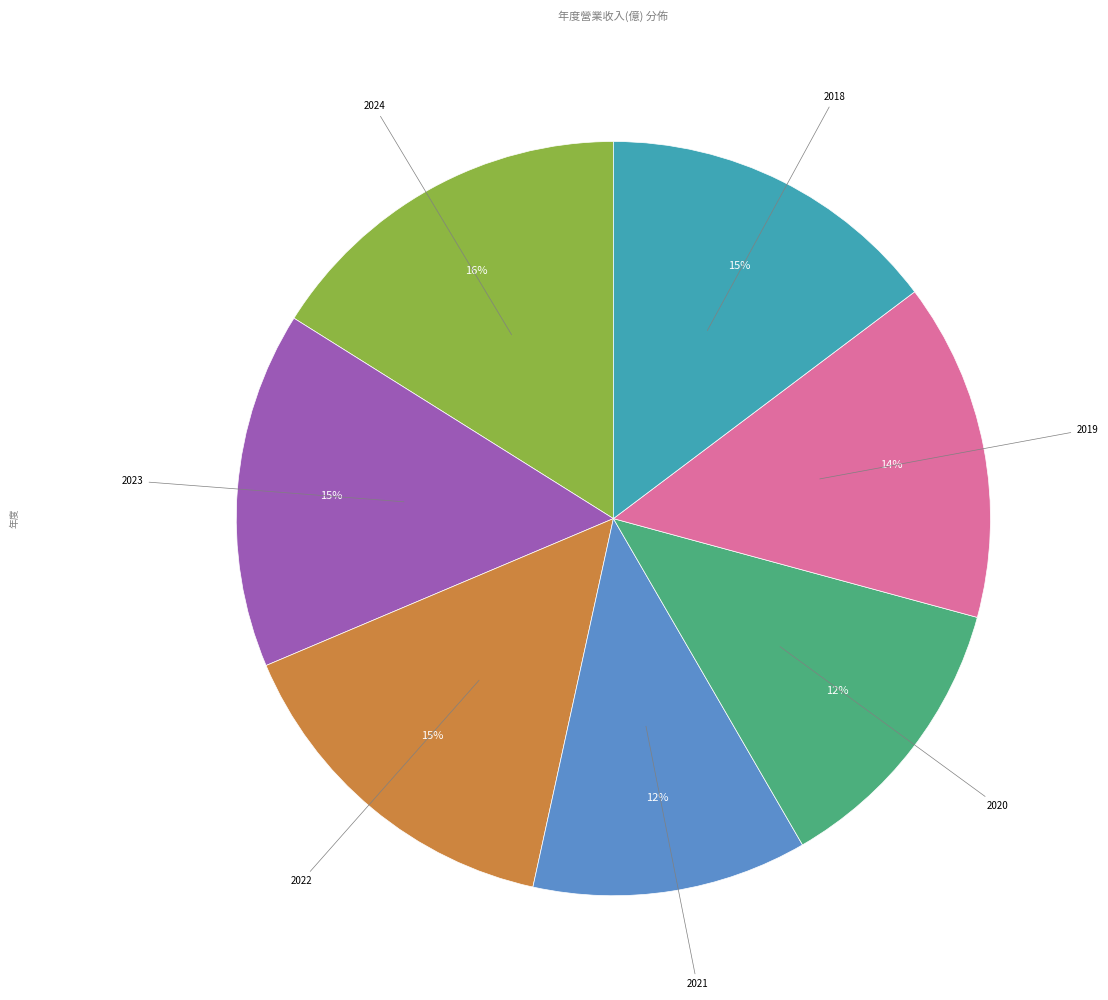

To the nearest percent, what is the difference between the largest and smallest slice percentages?

4%